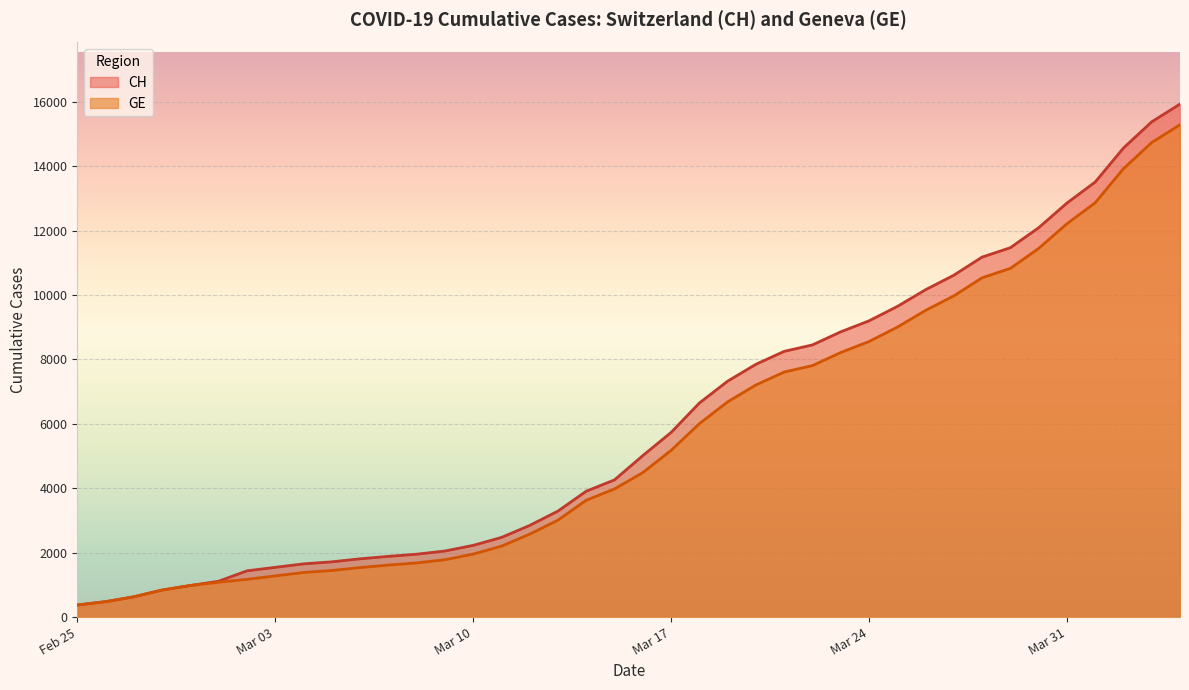

What is the highest value of the GE series?

15284